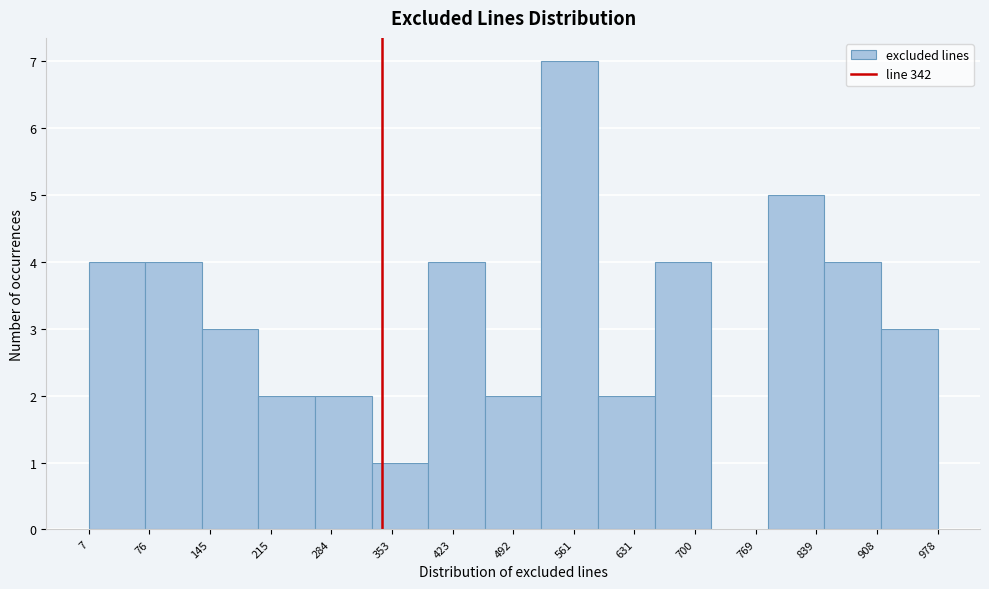

Which range on the x-axis has the tallest bar?

520 to 590